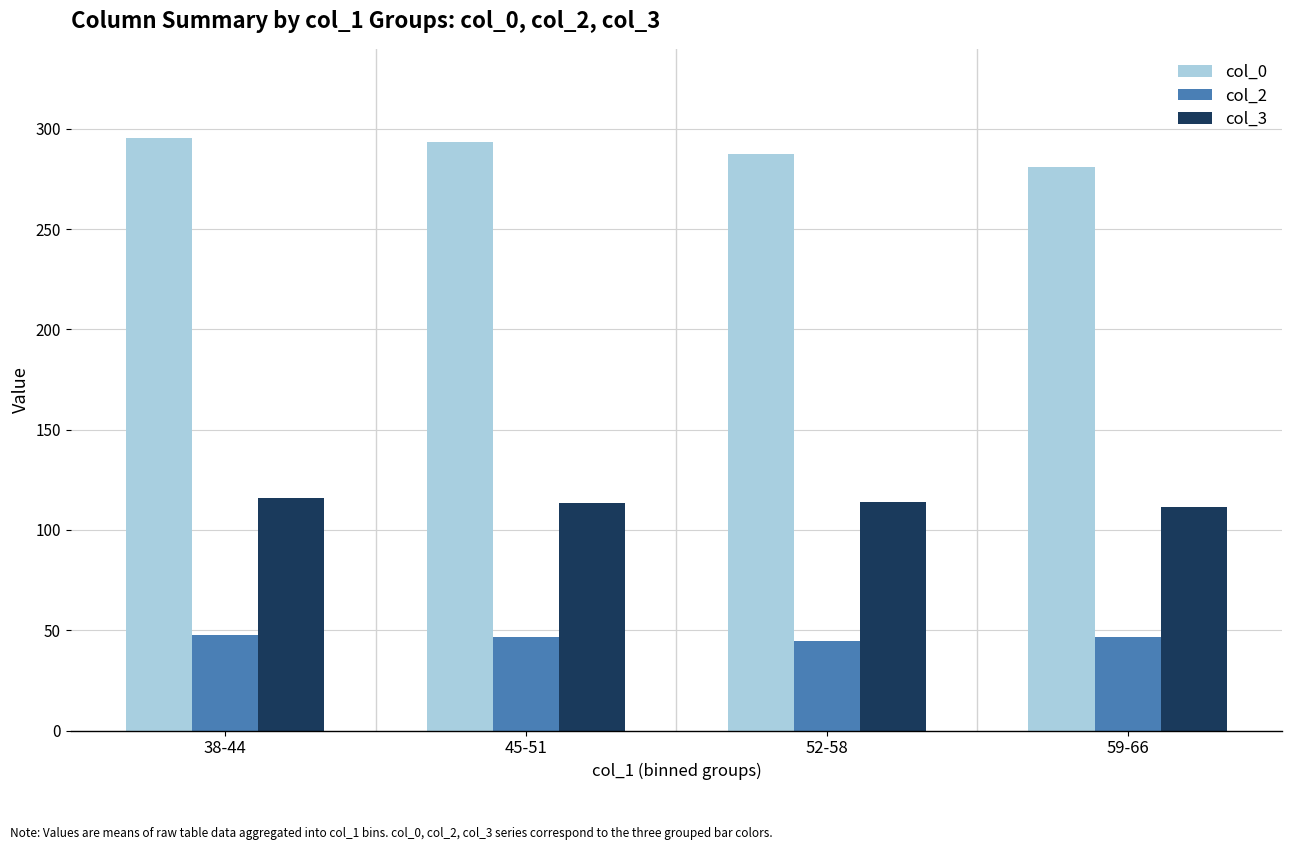

What position from the right is 38-44?

4